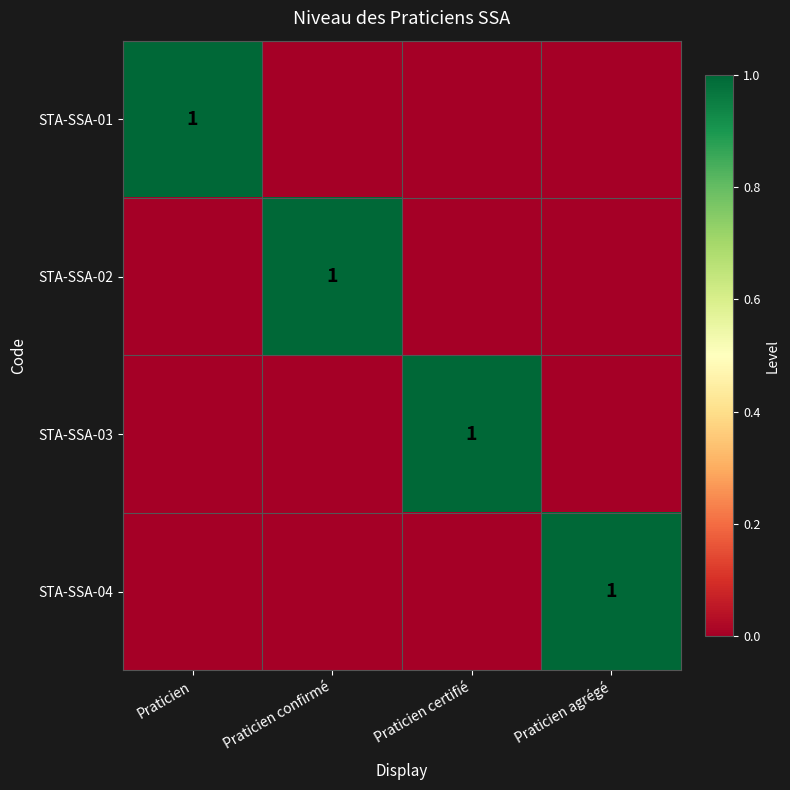

True or false: STA-SSA-01 has a value of 1 at Praticien.

True